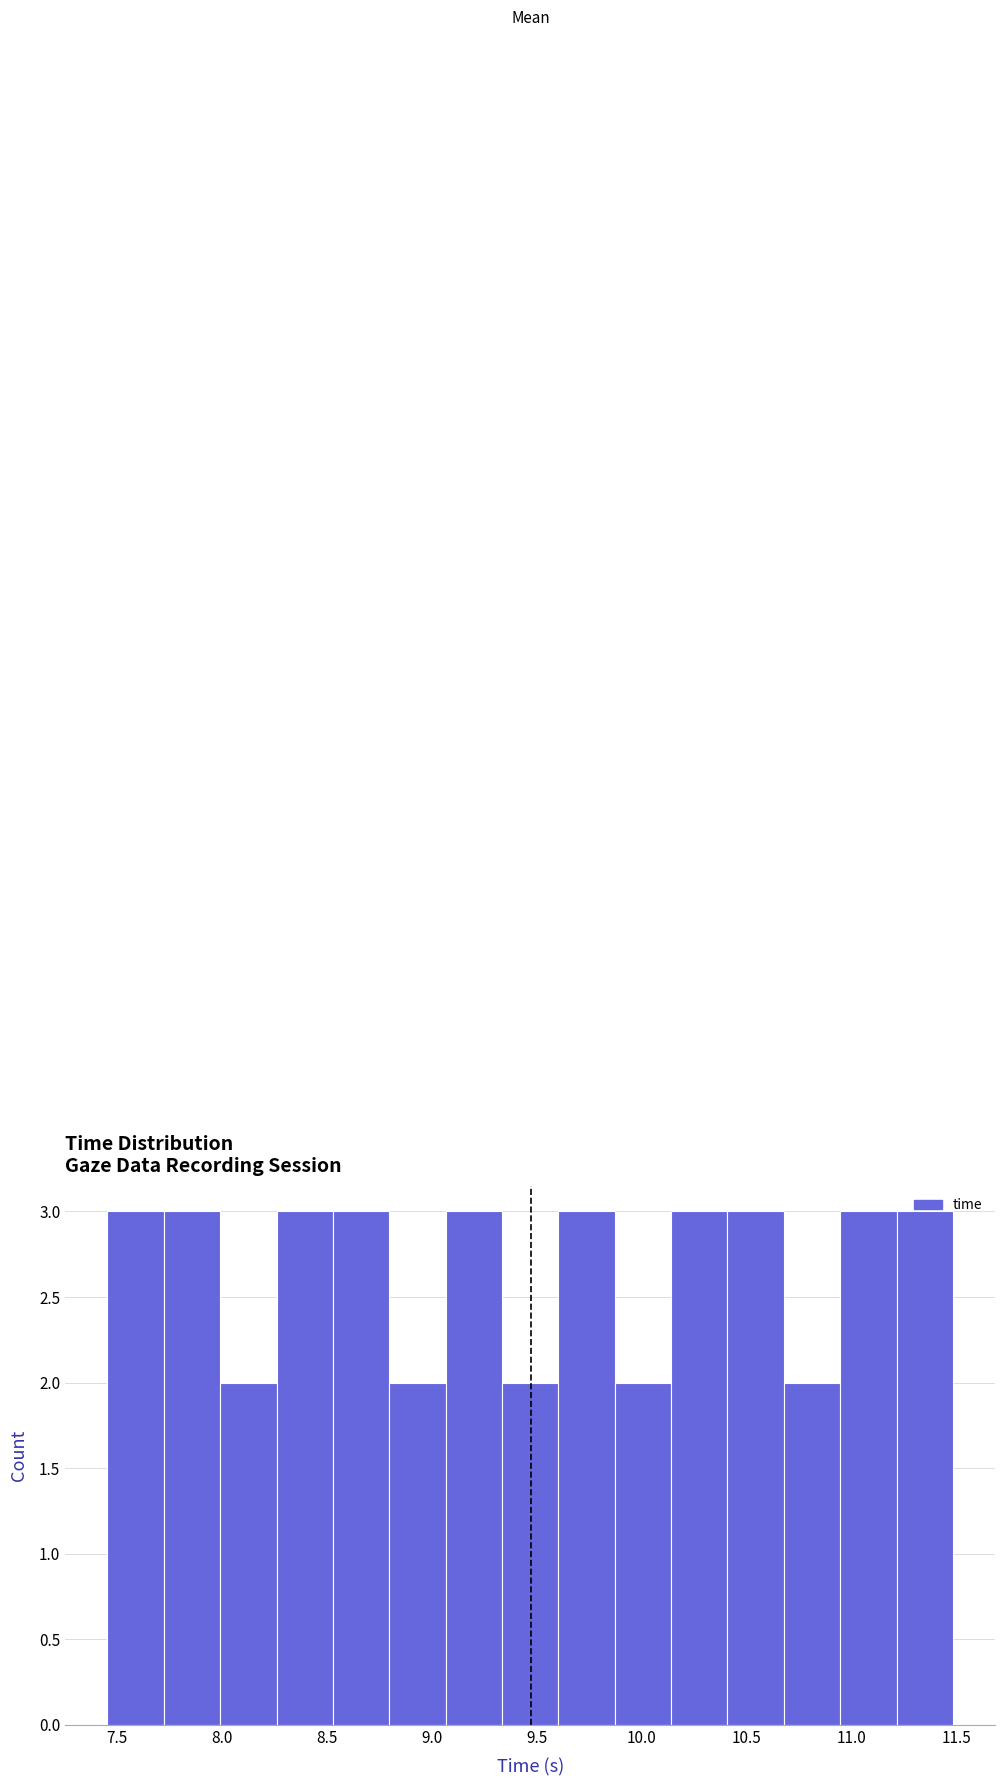

Reading left to right, transcribe this chart: for each bar, give the range it covers on the x-axis and its height. Neither the bar edges nor the heights are printed on the chart, so give them approximately, as read against the axes.

7.45 to 7.70: 3
7.70 to 8.00: 3
8.00 to 8.25: 2
8.25 to 8.55: 3
8.55 to 8.80: 3
8.80 to 9.05: 2
9.05 to 9.35: 3
9.35 to 9.60: 2
9.60 to 9.85: 3
9.85 to 10.15: 2
10.15 to 10.40: 3
10.40 to 10.70: 3
10.70 to 10.95: 2
10.95 to 11.20: 3
11.20 to 11.50: 3